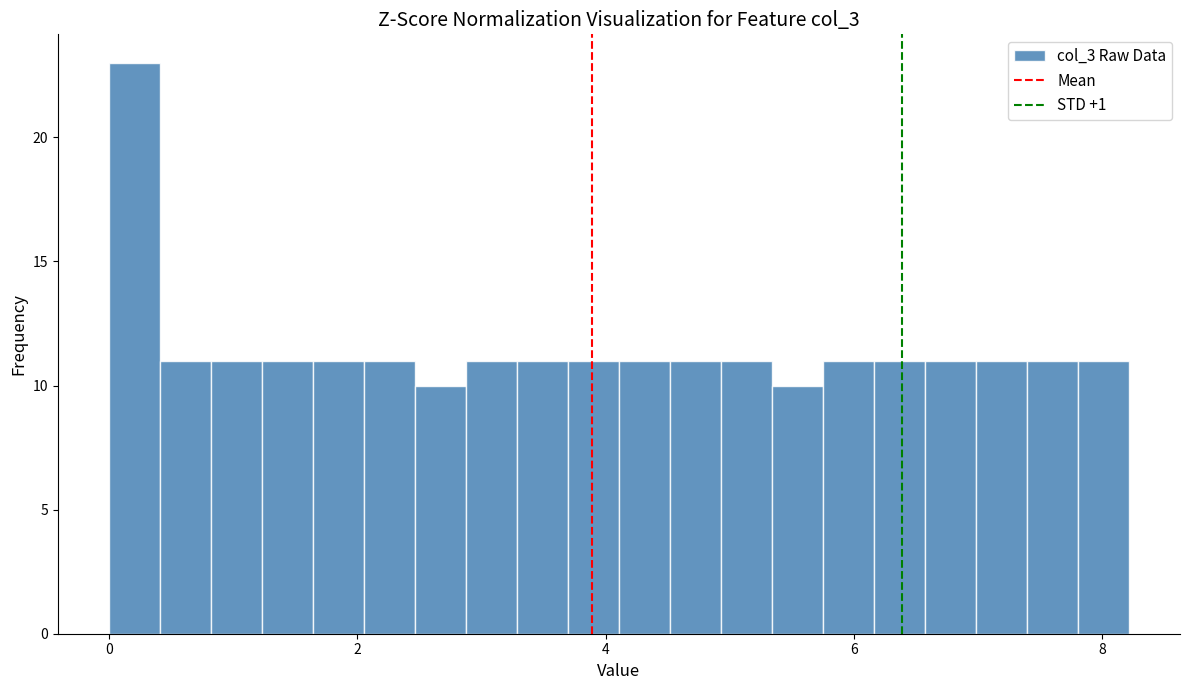

Read against the x-axis, roughly where is the centre of the tallest bar?

0.2